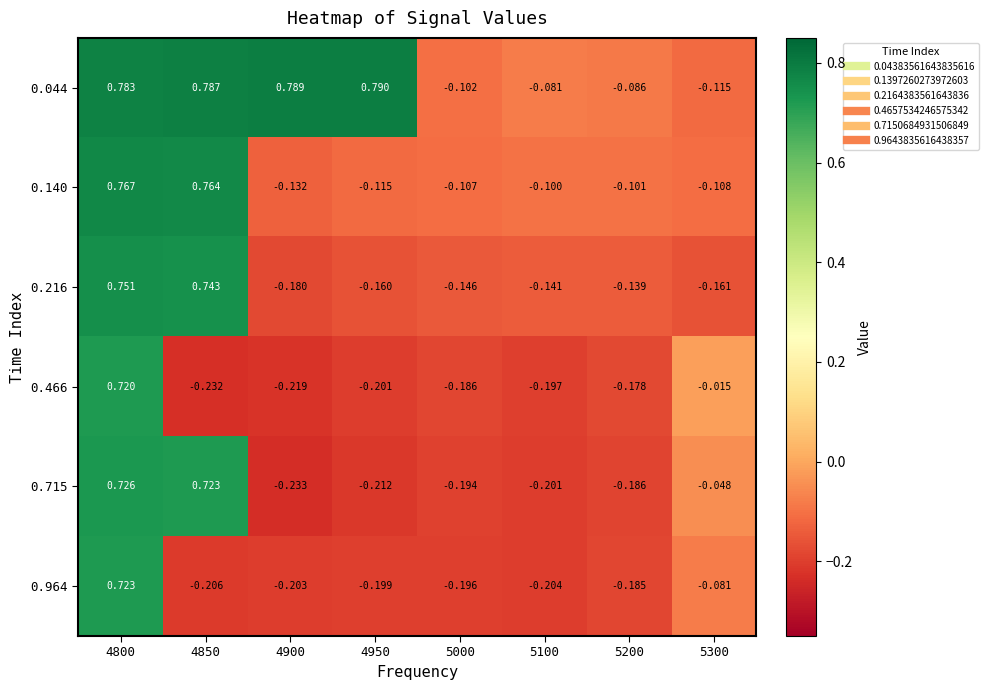

Is the value of 0.715 at 5100 greater than the value of 0.964 at 4850?

Yes